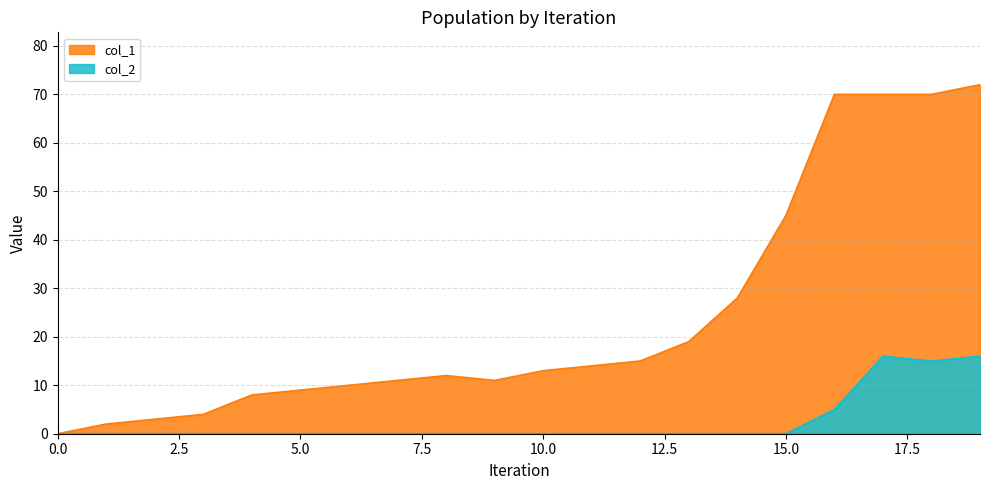

How many values in the col_2 series exceed 0?

4